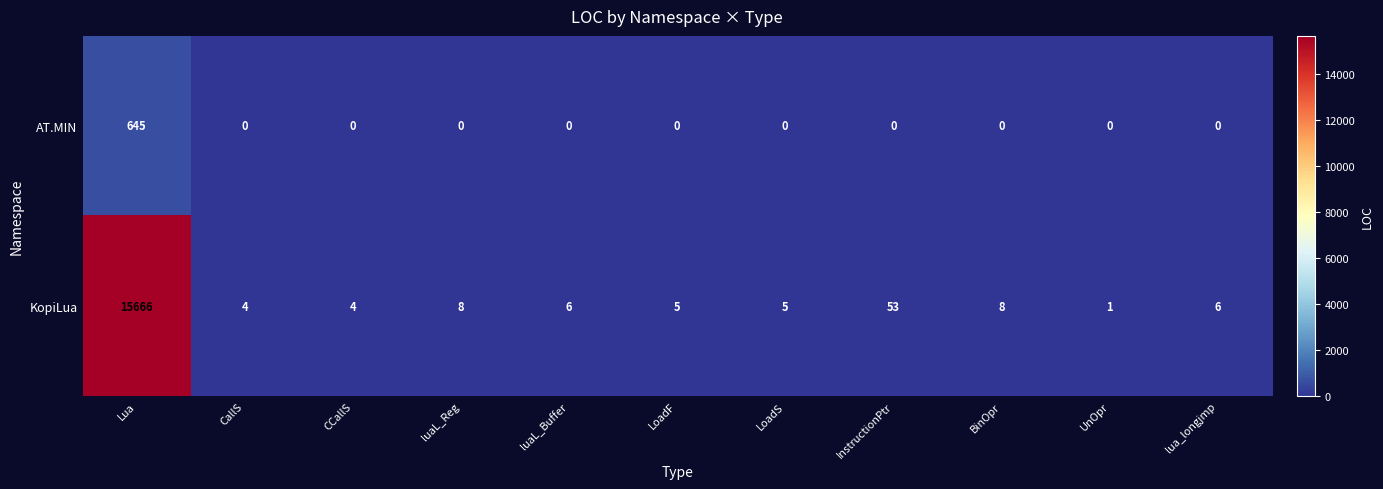

Rank the series by their average value, from highest to lowest.

KopiLua, AT.MIN